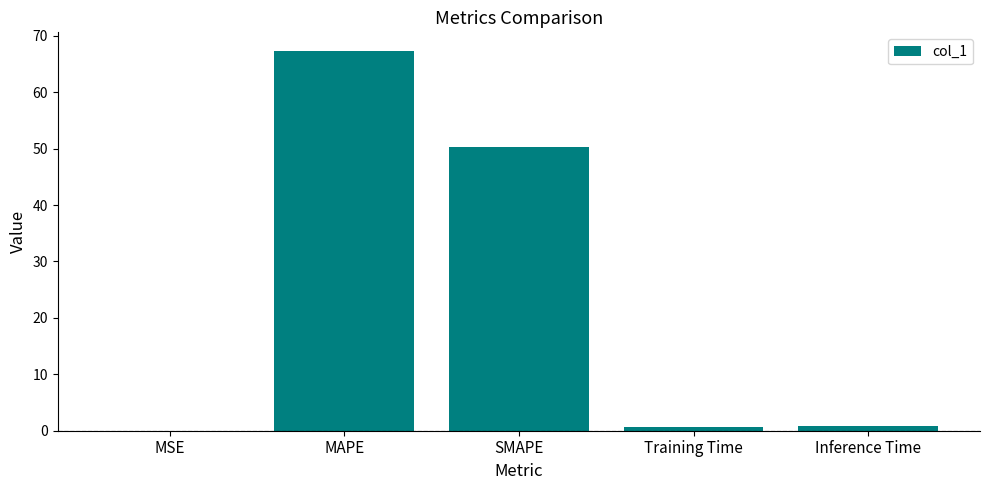

The chart shows a value of 50.3 at SMAPE. True or false?

True